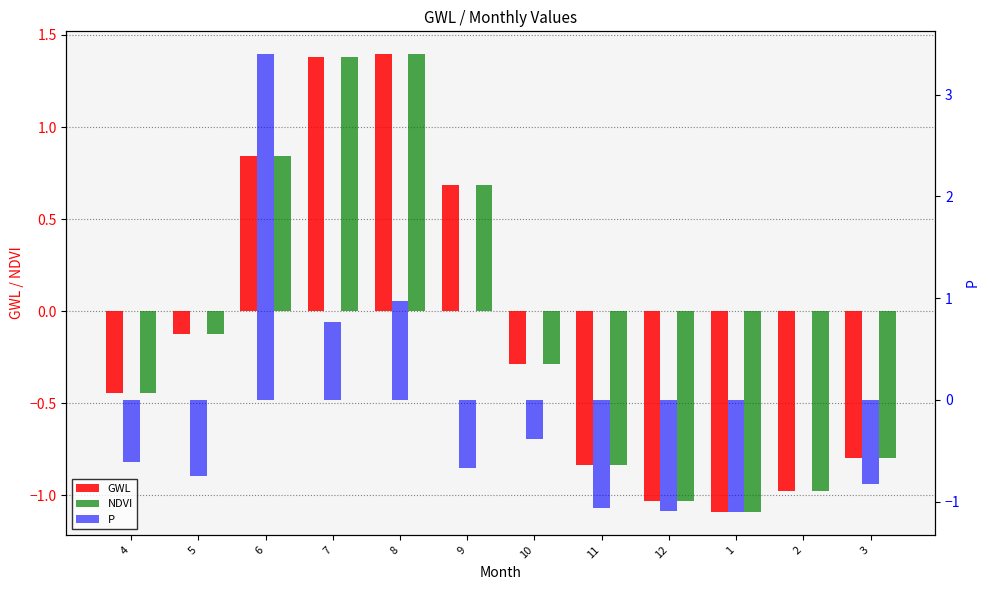

How many data points in P are above 0?

3